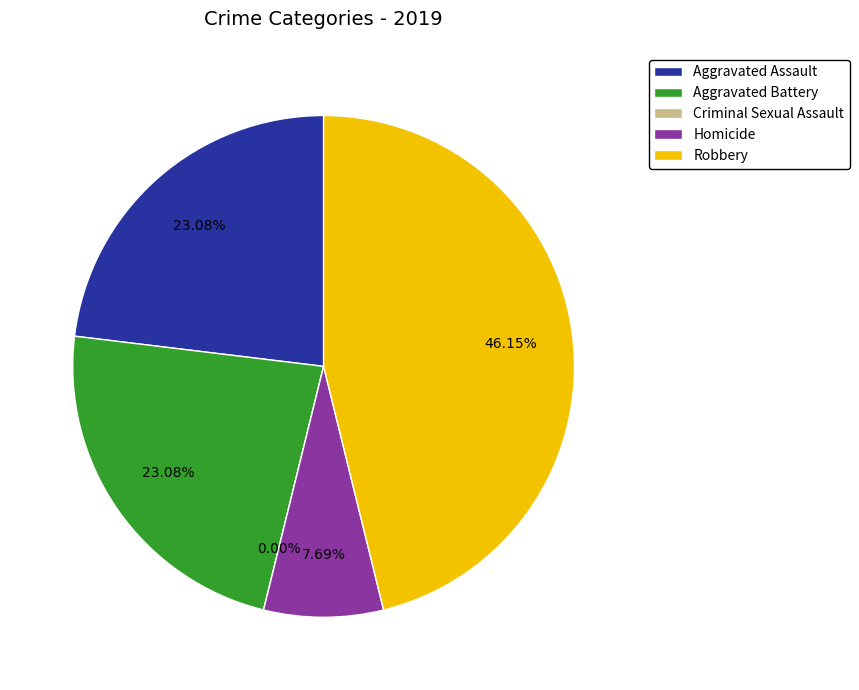

True or false: Criminal Sexual Assault accounts for 11% of the total.

False